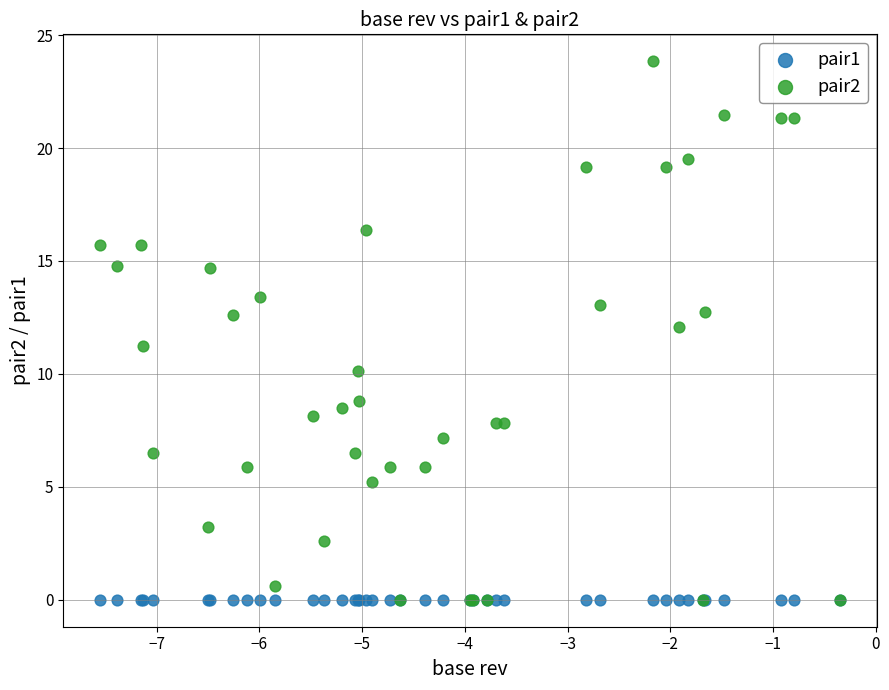

What are all the series names shown in the legend?

pair1, pair2